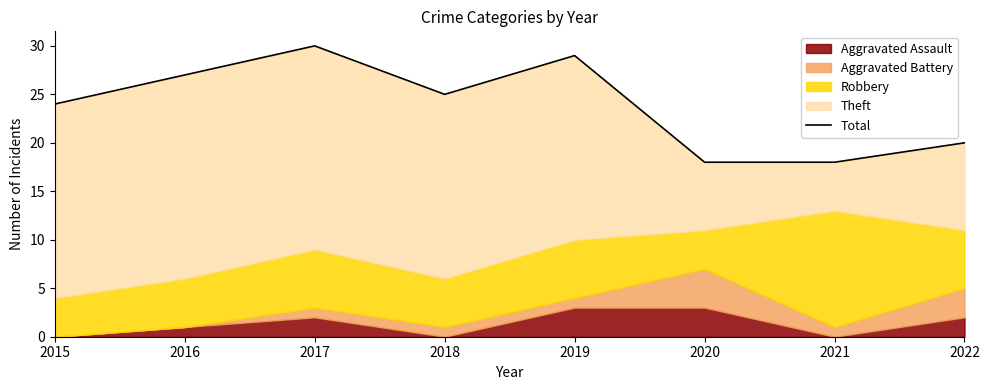

What is the ratio of the value at 2019 to the value at 2021?

1.6